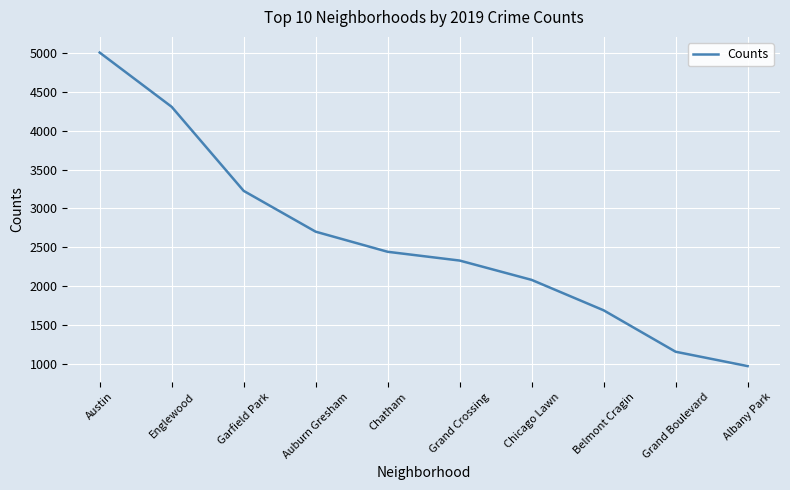

What is the approximate value at Austin?

5008